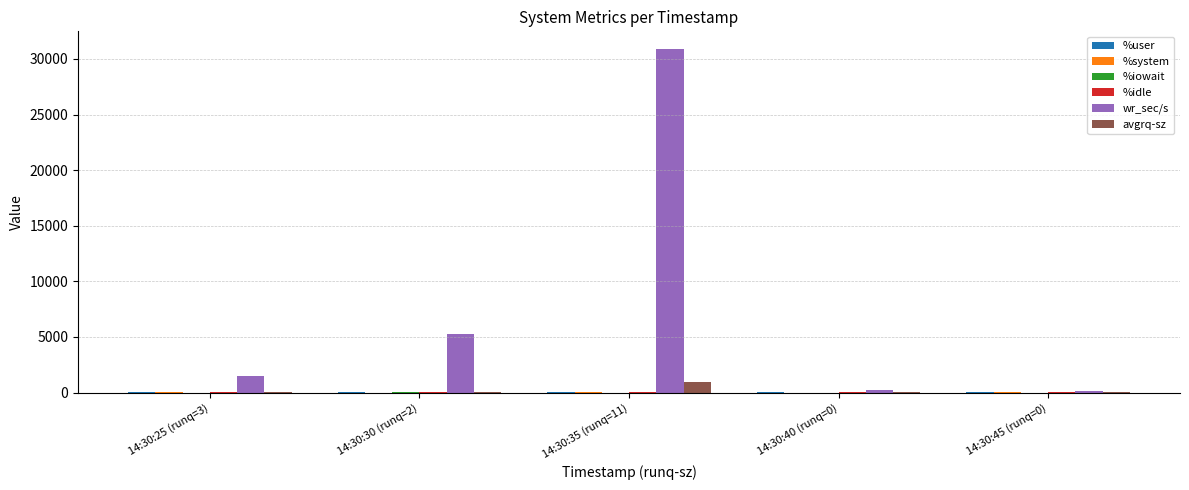

Between 14:30:35 (runq=11) and 14:30:45 (runq=0), which series saw the biggest shift?

wr_sec/s